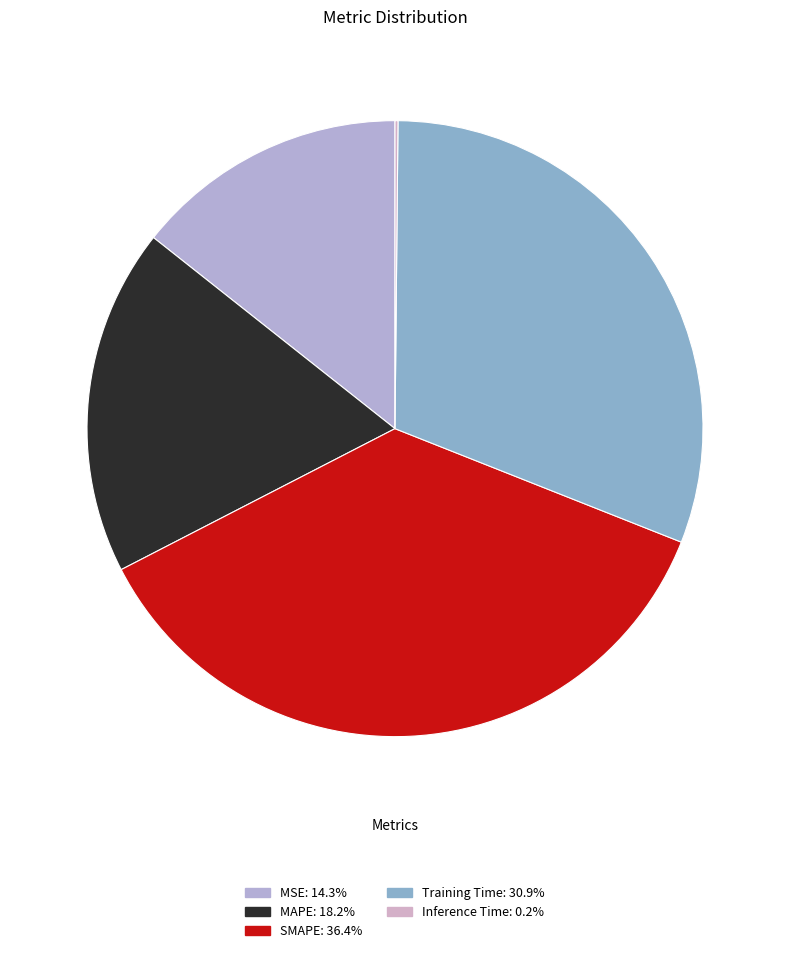

Rank the categories by value from highest to lowest.

SMAPE, Training Time, MAPE, MSE, Inference Time